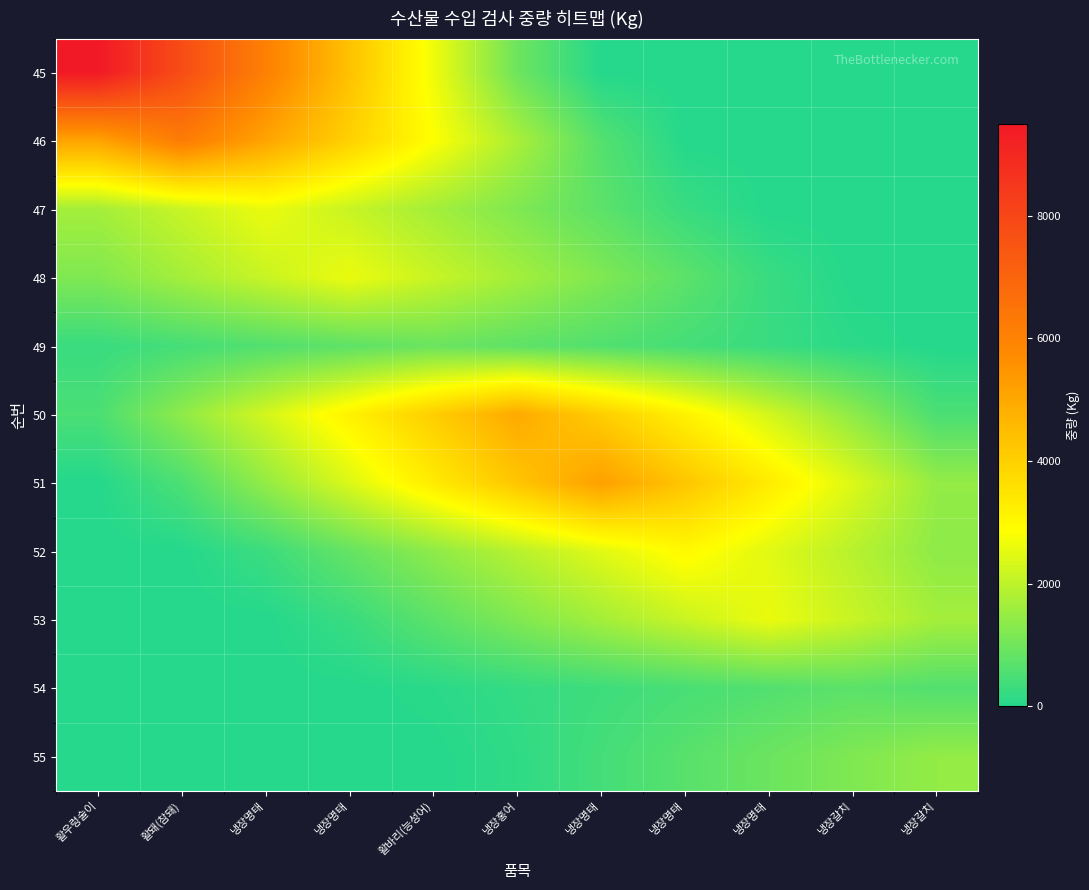

Which series has the largest range (max minus min)?

45